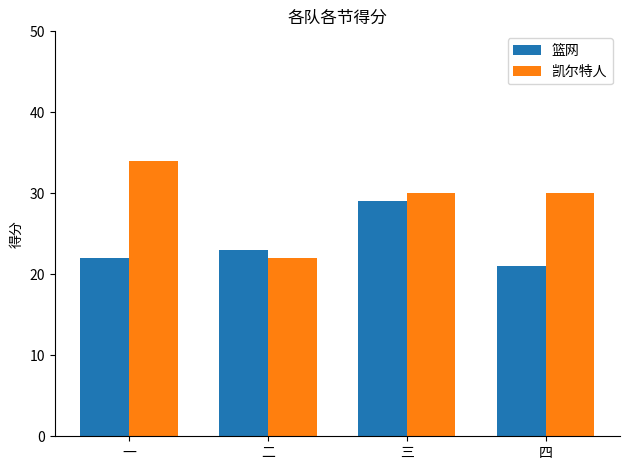

Is it true that 篮网 equals 18 at 三?

False